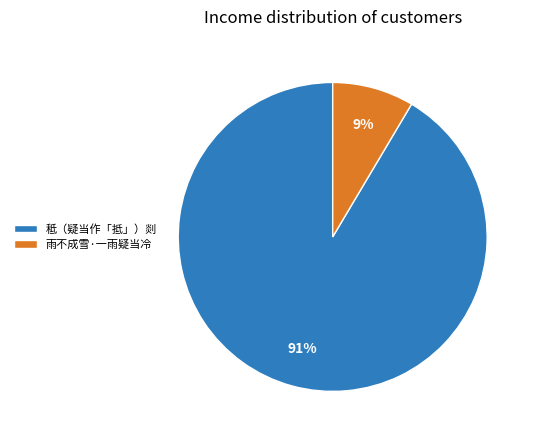

To the nearest percent, what portion does 雨不成雪·一雨疑当冷 represent?

9%